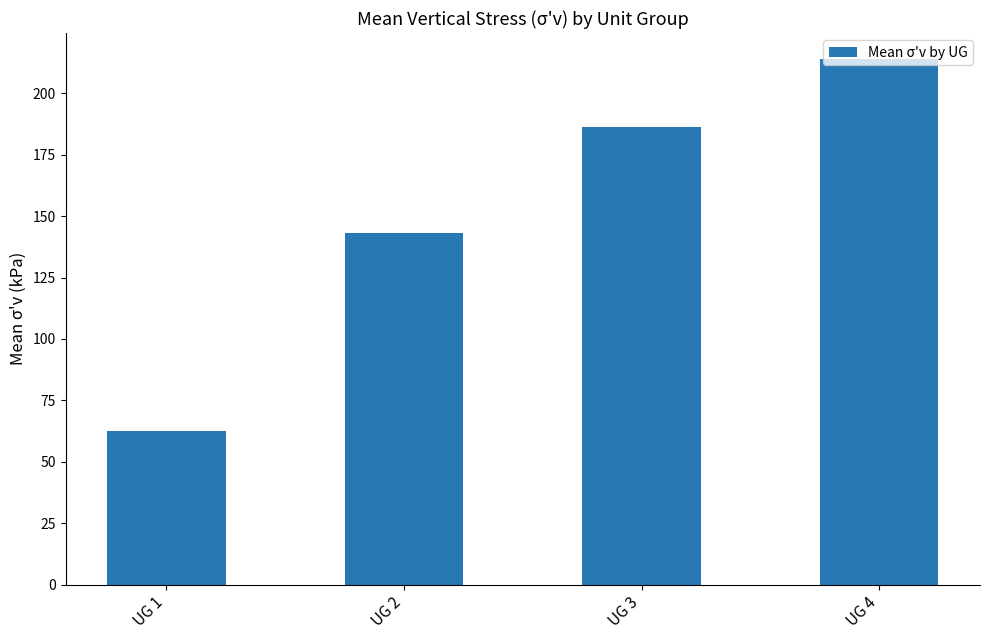

How many series are shown in this chart?

1